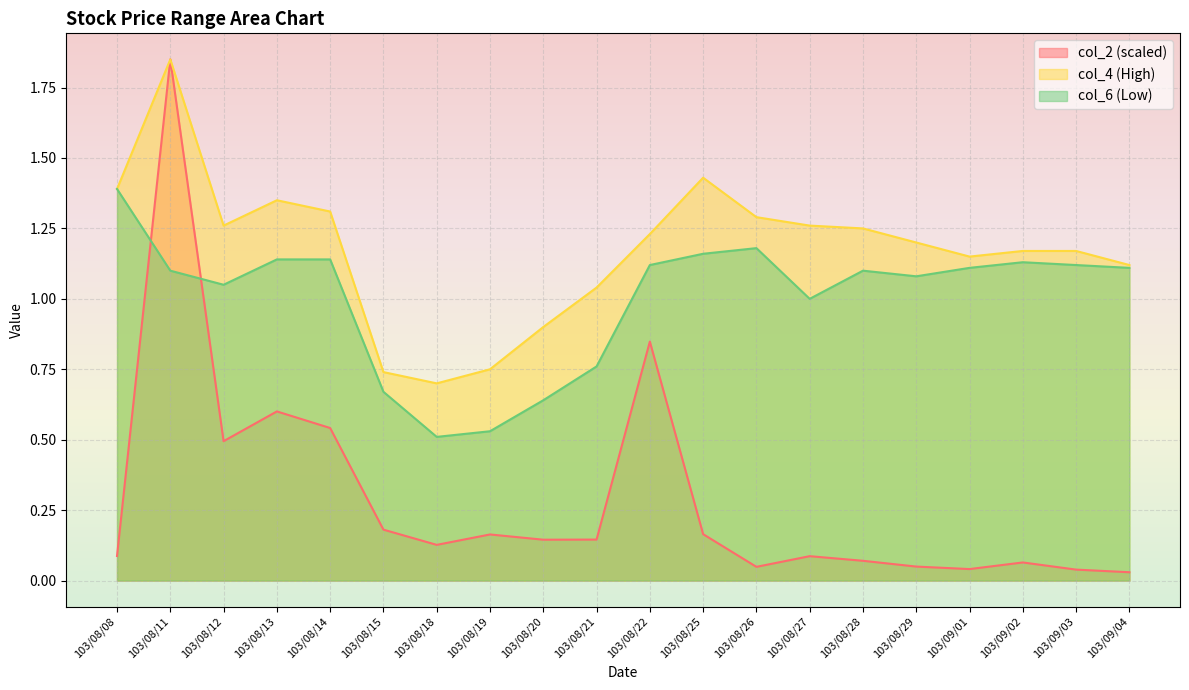

How many intersections are there between col_6 and col_2?

2